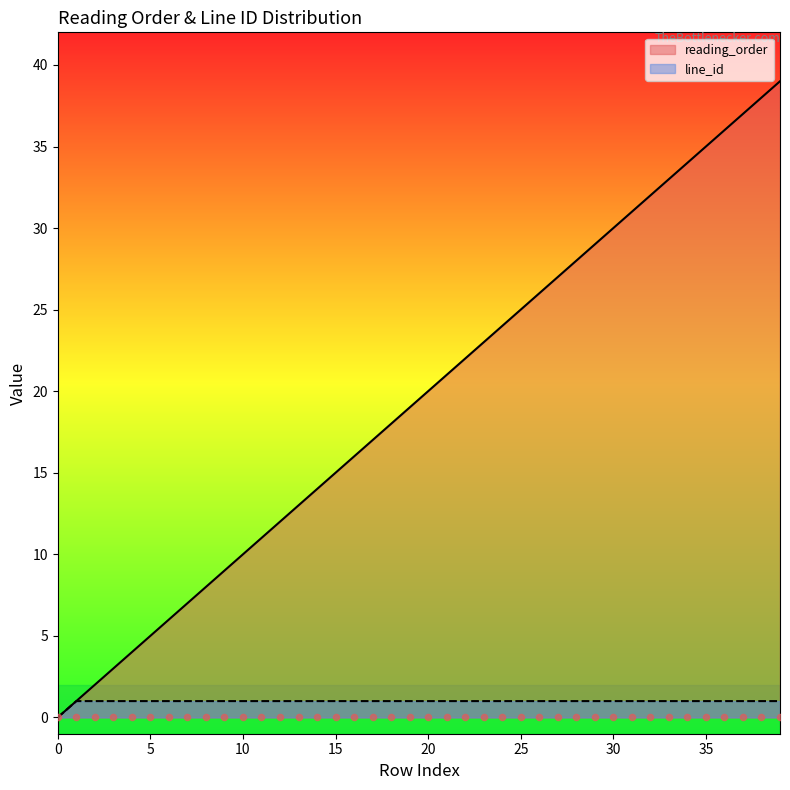

Which series has the largest total across all categories?

reading_order